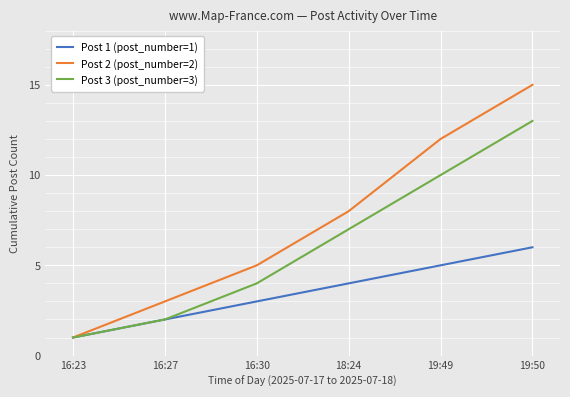

What is the label of the 1st point from the left?

16:23